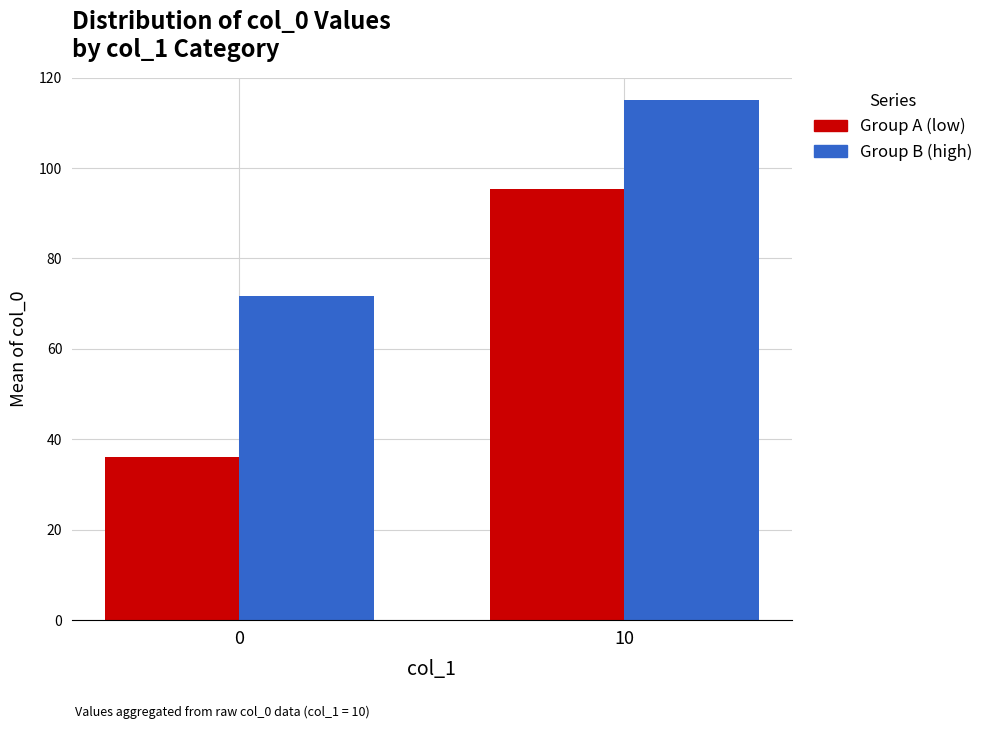

What is the difference between the maximum and minimum values in the Group A (low) series?

59.2